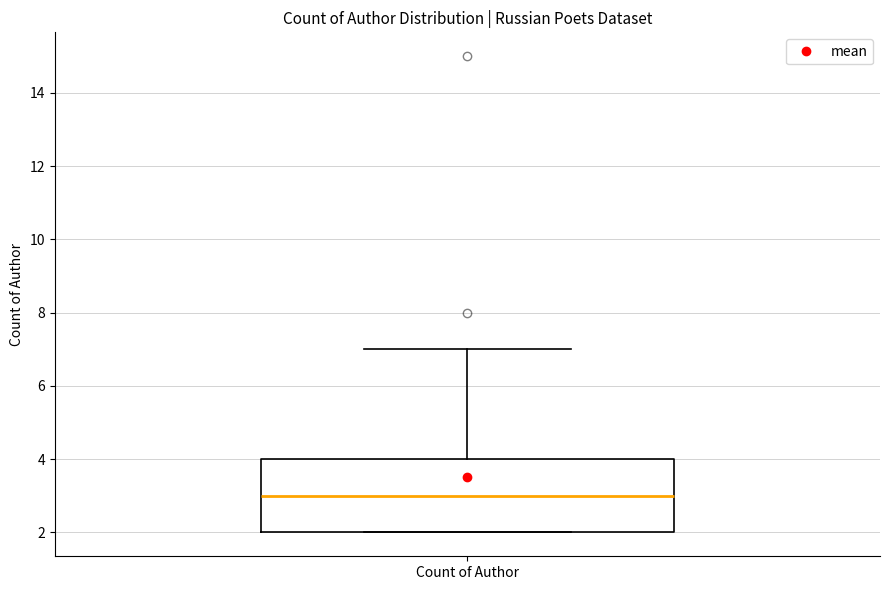

Where does the median line of the box for Count of Author sit on the y-axis? The values are not printed on the chart, so give them approximately, as read against the axis.

3